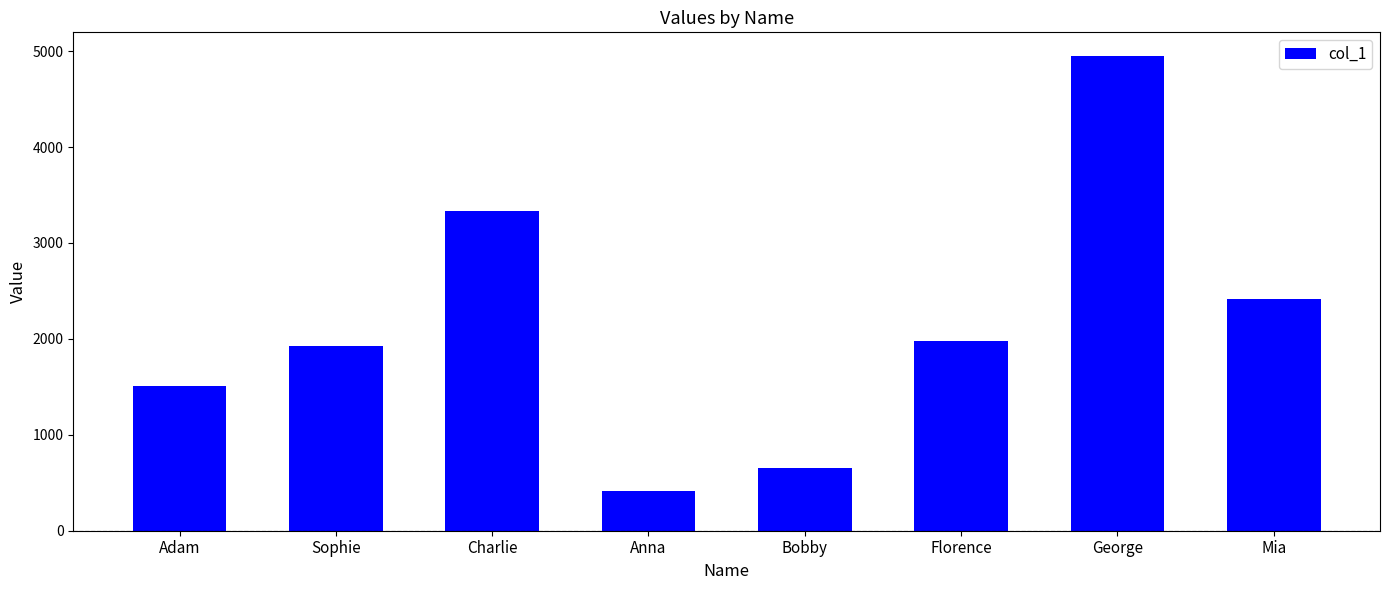

What is the label of the 2nd bar from the right?

George